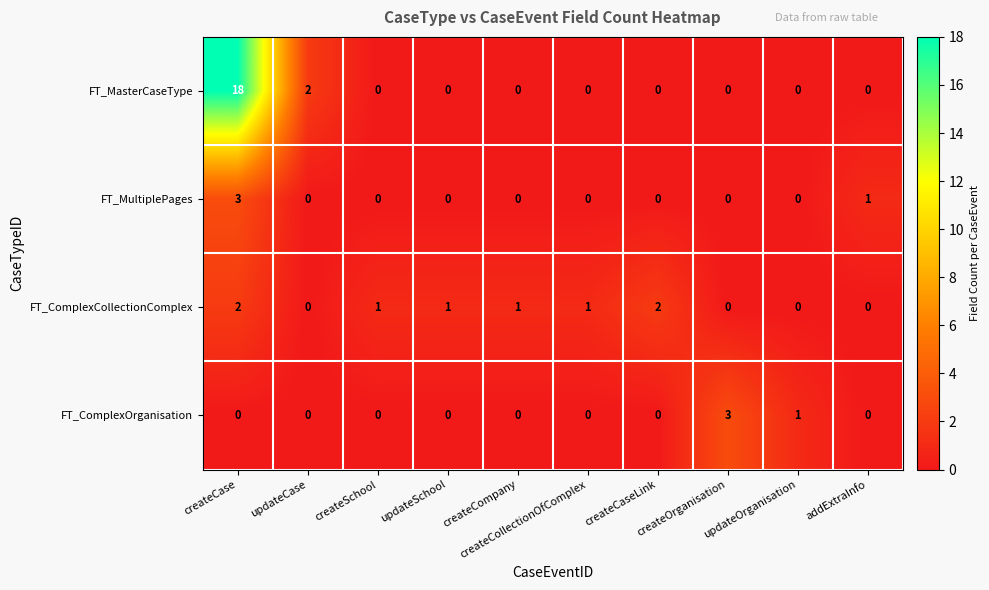

Which category has the highest value in the FT_ComplexOrganisation series?

createOrganisation